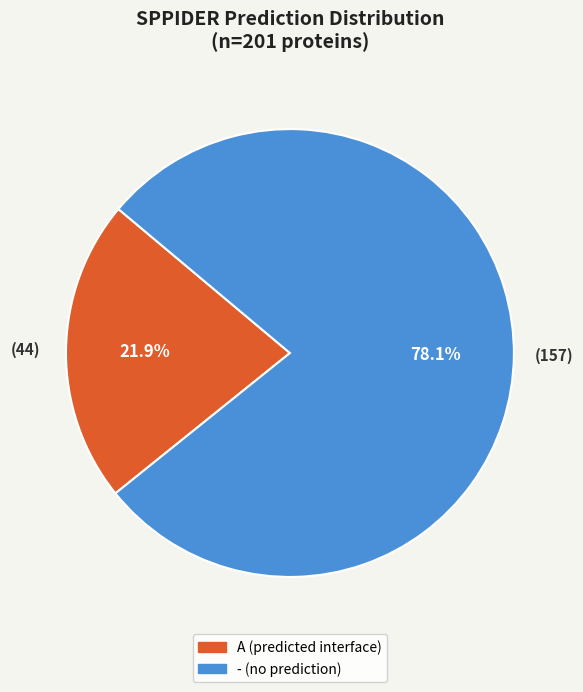

What portion of the pie excludes -?

21.9%